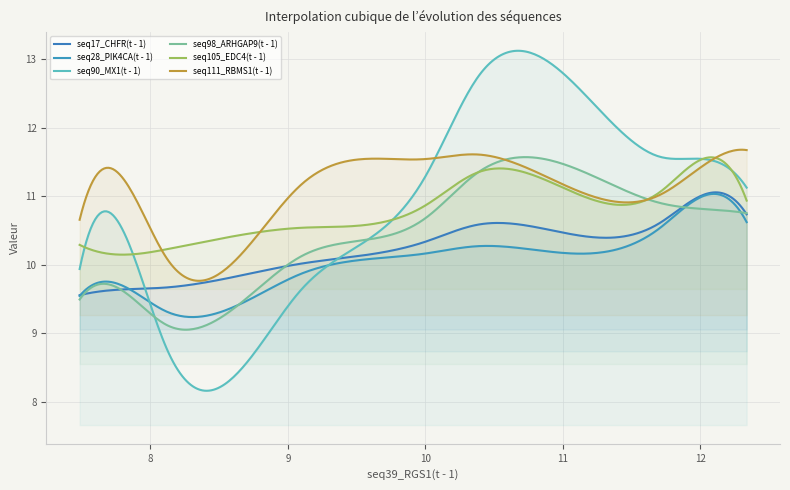

How many lines are shown in the chart?

6